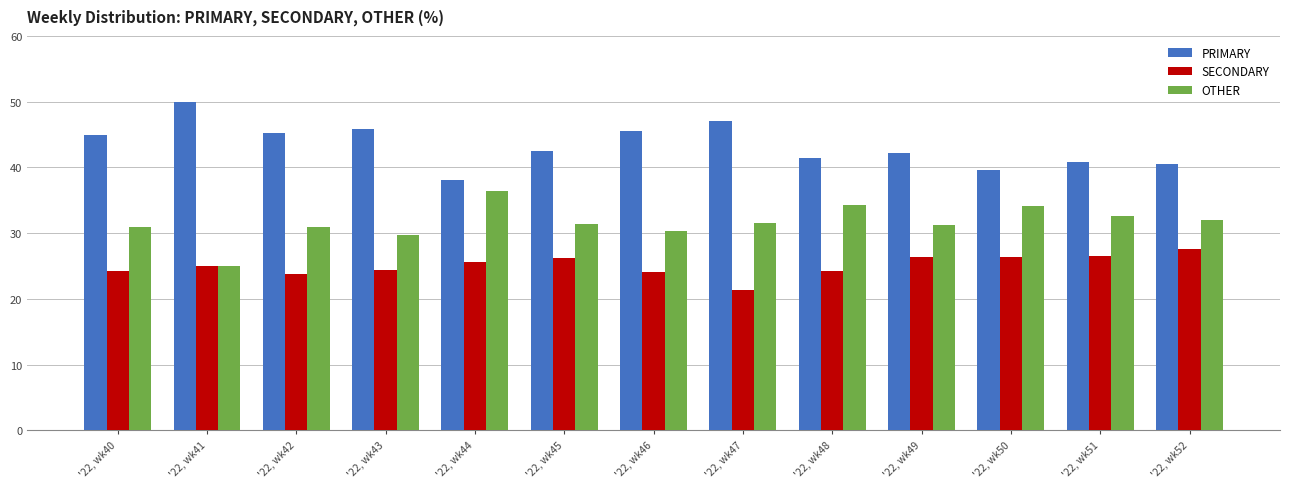

The value of SECONDARY at '22, wk42 is 23.9. True or false?

True